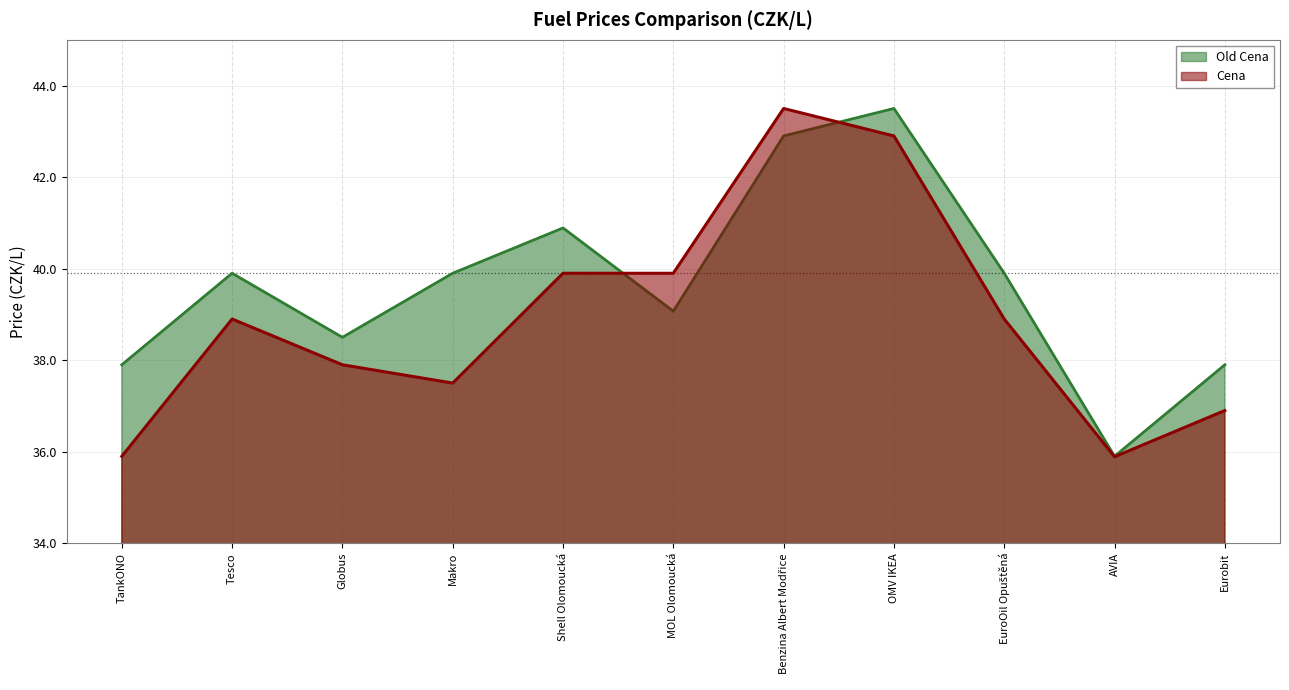

What is the difference between the second highest and second lowest values in the Old Cena series?

5.0